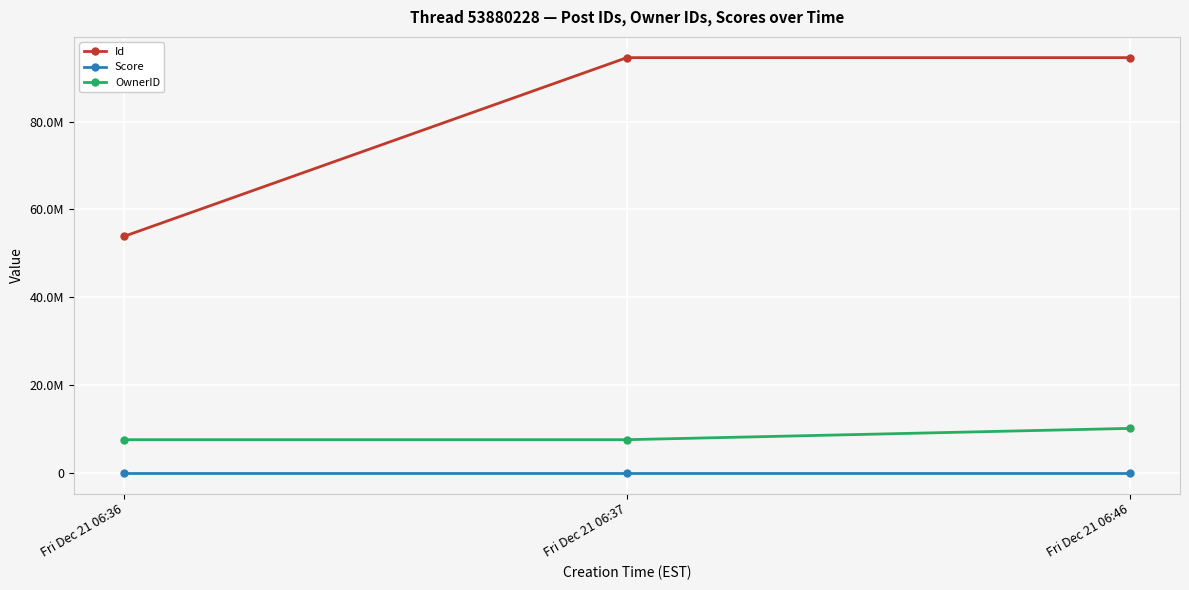

Between Fri Dec 21 06:37 and Fri Dec 21 06:36, which is larger?

Fri Dec 21 06:37